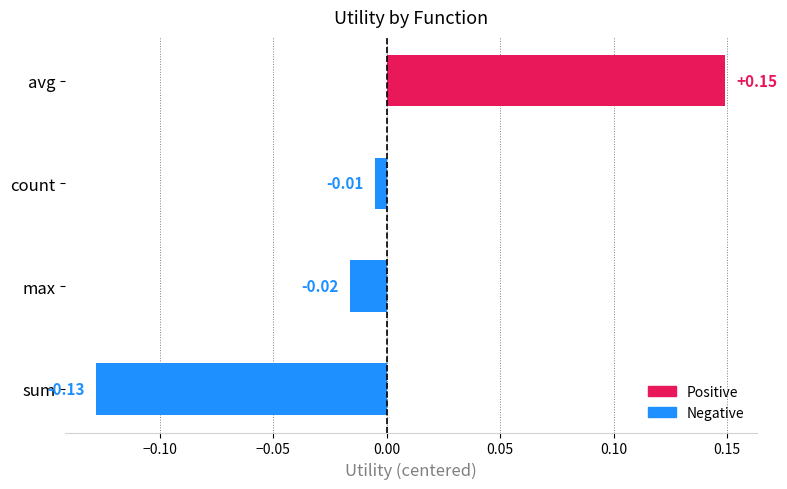

Does the chart contain stacked bars?

No